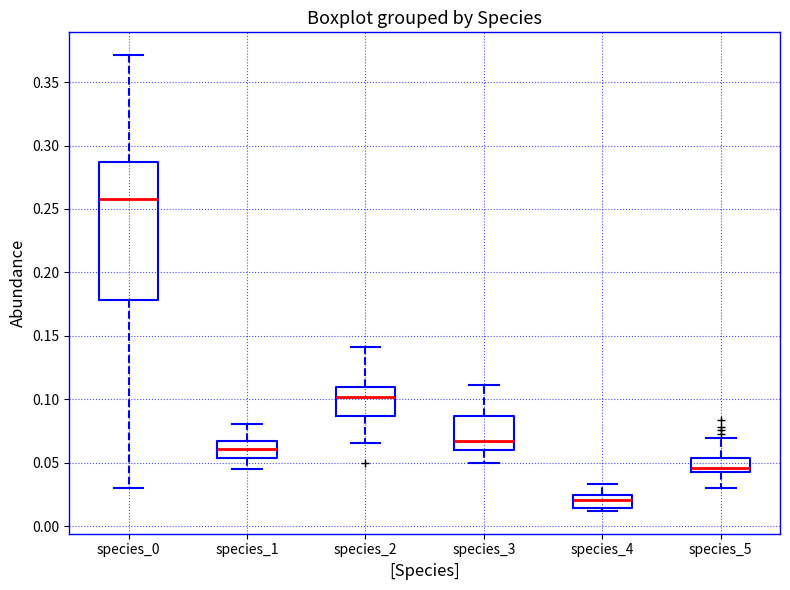

Reading left to right, read every box against the y-axis: the position of its median line, the range the box covers, and the ends of its whiskers. The values are not printed on the chart, so give them approximately, as read against the axis.

species_0: median 0.260, box 0.180 to 0.285, whiskers 0.030 to 0.370
species_1: median 0.060, box 0.055 to 0.065, whiskers 0.045 to 0.080
species_2: median 0.100, box 0.085 to 0.110, whiskers 0.065 to 0.140
species_3: median 0.065, box 0.060 to 0.085, whiskers 0.050 to 0.110
species_4: median 0.020, box 0.015 to 0.025, whiskers 0.010 to 0.035
species_5: median 0.045 (just above the box's lower edge), box 0.045 to 0.055, whiskers 0.030 to 0.070